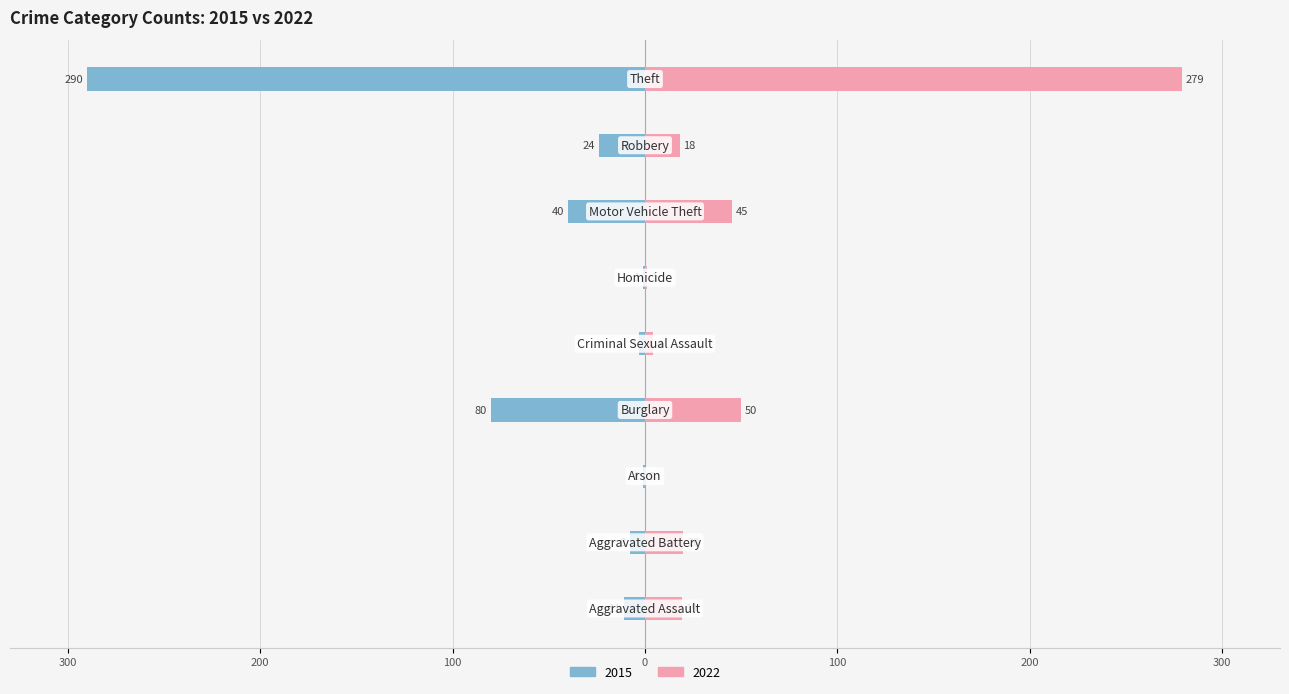

How many series are shown in this chart?

2